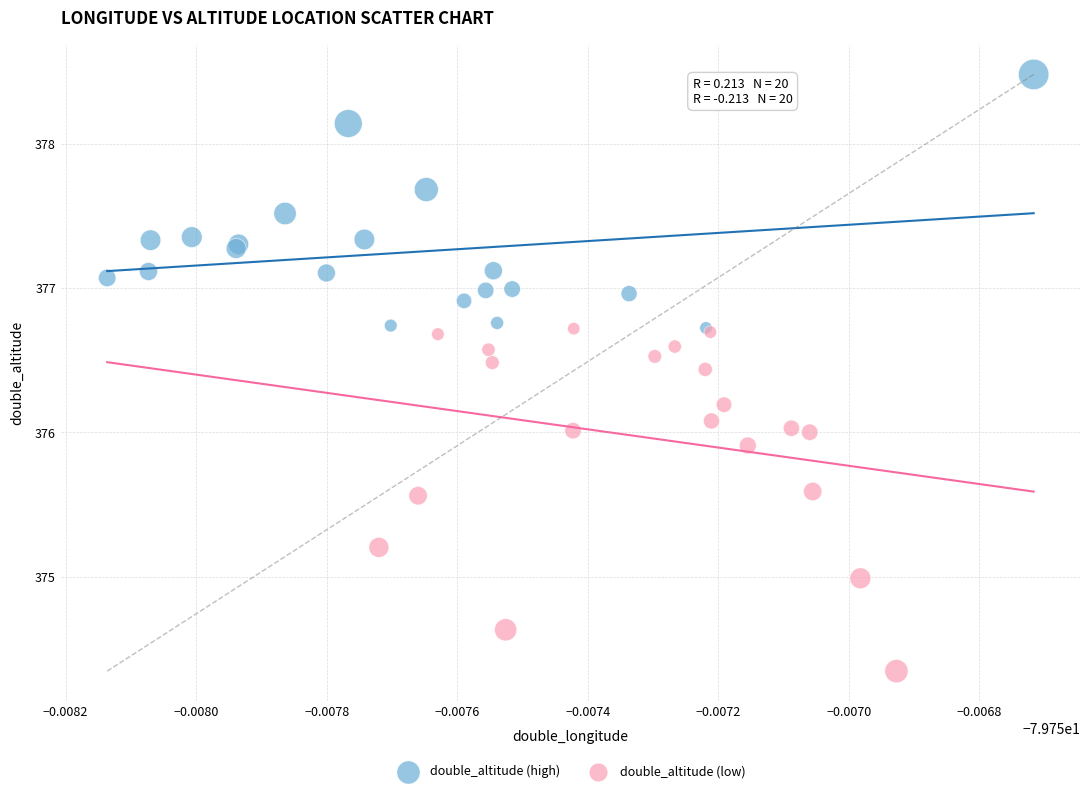

Which series has the largest Y range (max minus min)?

double_altitude (low)